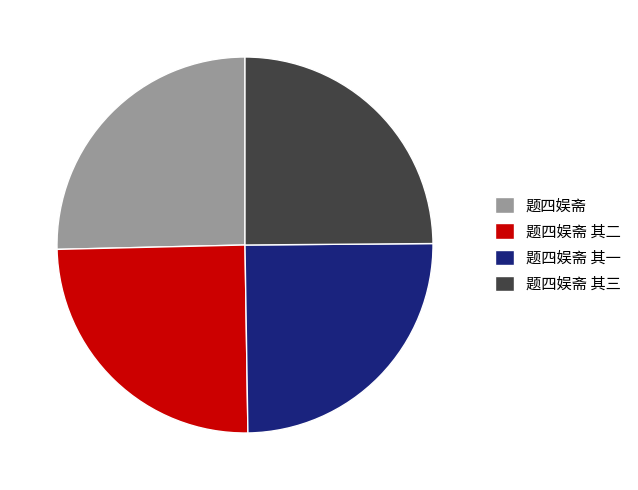

Is there a majority slice in this chart?

No